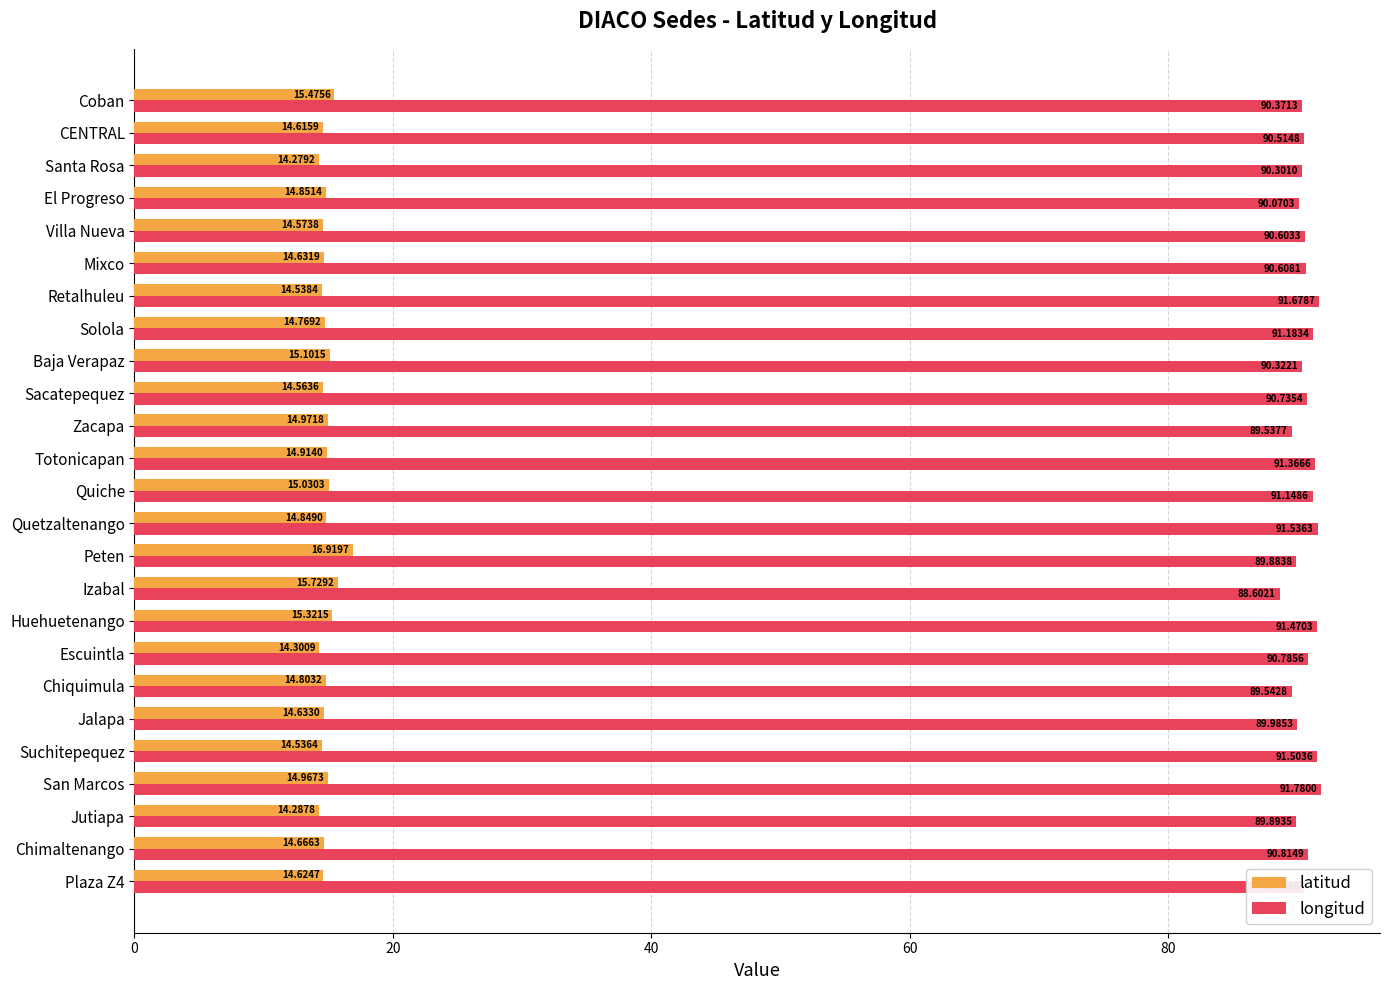

Rank the series by their average value, from highest to lowest.

longitud, latitud